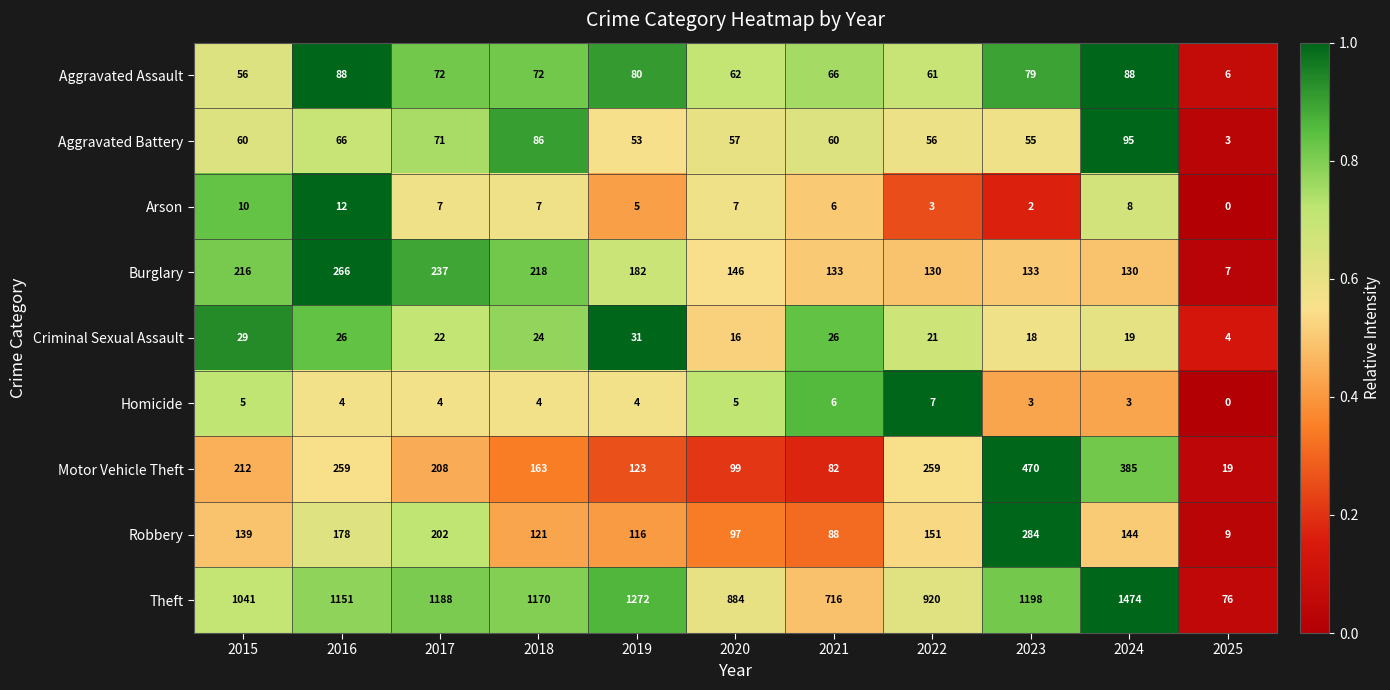

Count the number of data series in this chart.

9